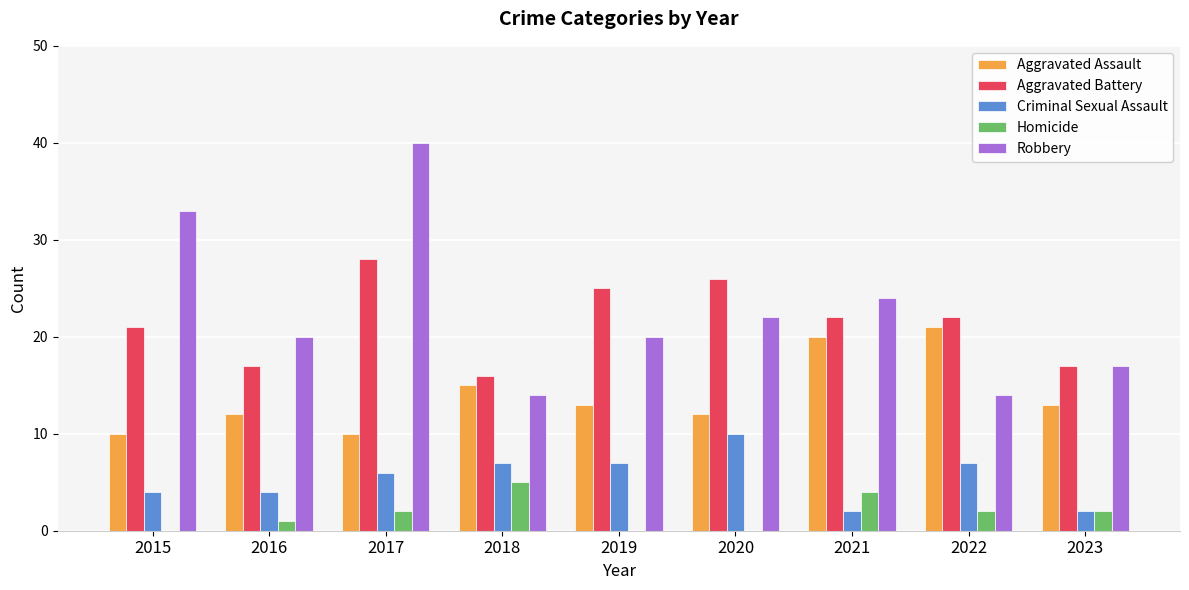

Which series has the largest range (max minus min)?

Robbery